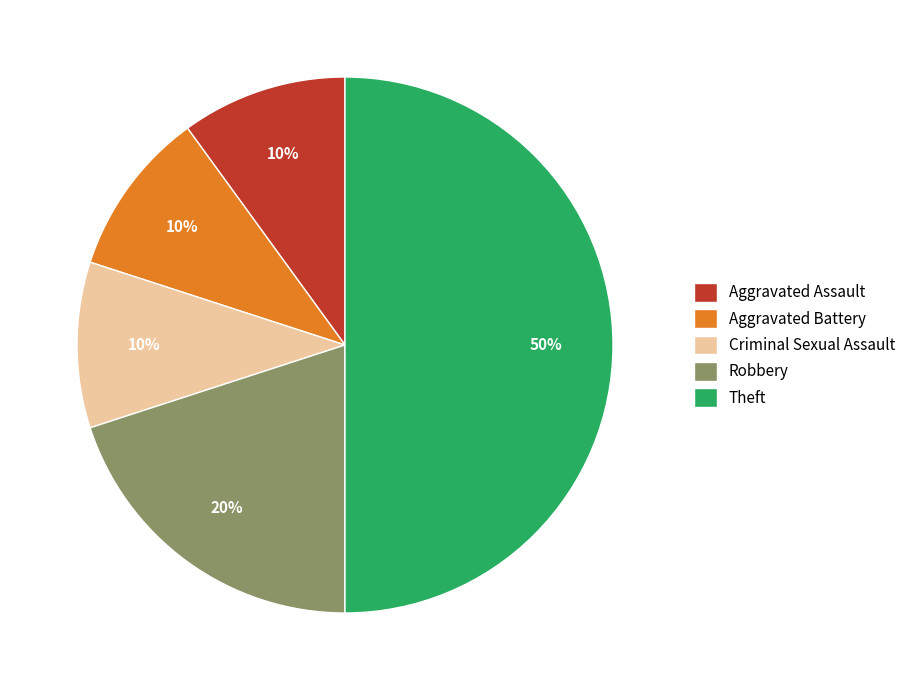

The Criminal Sexual Assault slice represents 15% of the pie. True or false?

False